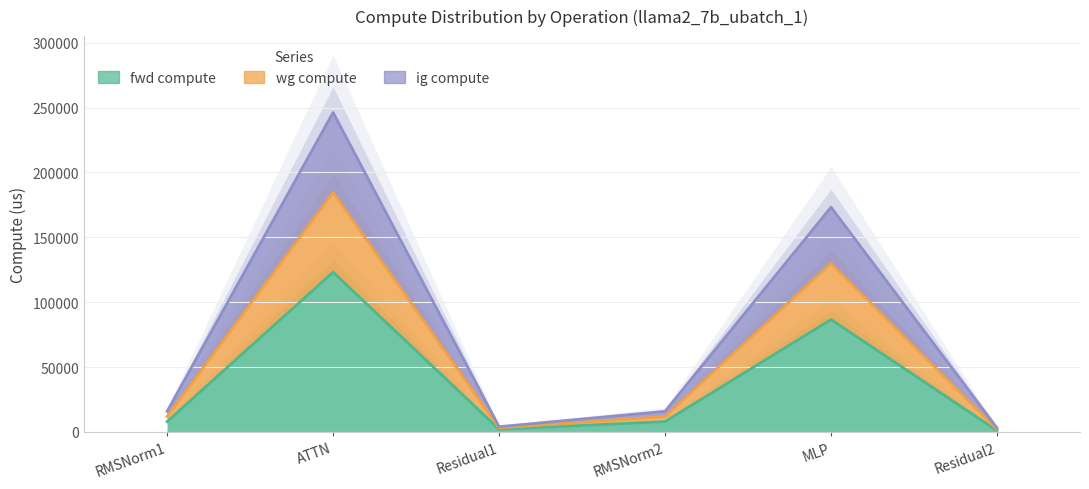

What is the difference between the second highest and second lowest values in the fwd compute series?

84616.9